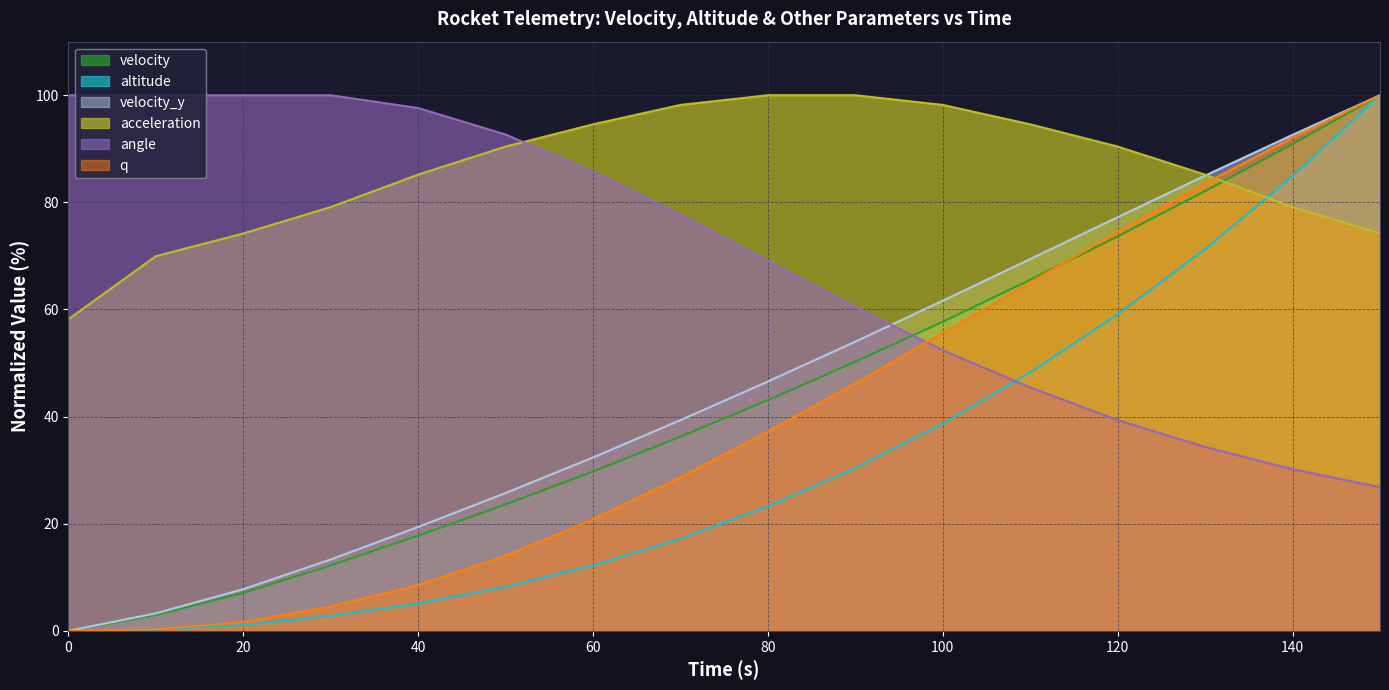

Reading right to left, transcribe all the data shown in this chart.

velocity: 150=100.0	140=90.9	130=82.1	120=73.7	110=65.5	100=57.7	90=50.2	80=43.1	70=36.3	60=29.8	50=23.6	40=17.8	30=12.2	20=7.1	10=3.0	0=0.0
altitude: 150=100.0	140=84.9	130=71.3	120=59.1	110=48.3	100=38.7	90=30.4	80=23.3	70=17.2	60=12.2	50=8.2	40=5.1	30=2.8	20=1.1	10=0.2	0=0.0
velocity_y: 150=100.0	140=92.6	130=85.0	120=77.2	110=69.4	100=61.6	90=54.0	80=46.6	70=39.3	60=32.4	50=25.7	40=19.4	30=13.3	20=7.8	10=3.3	0=0.0
acceleration: 150=74.2	140=79.1	130=85.2	120=90.4	110=94.6	100=98.2	90=100.0	80=100.0	70=98.2	60=94.6	50=90.4	40=85.2	30=79.1	20=74.2	10=69.9	0=58.2
angle: 150=26.8	140=30.2	130=34.3	120=39.3	110=45.4	100=52.4	90=60.4	80=69.1	70=77.7	60=85.7	50=92.7	40=97.6	30=100.0	20=100.0	10=100.0	0=100.0
q: 150=100.0	140=92.1	130=83.5	120=74.5	110=65.1	100=55.6	90=46.2	80=37.2	70=28.7	60=20.8	50=14.0	40=8.5	30=4.5	20=1.7	10=0.3	0=0.0